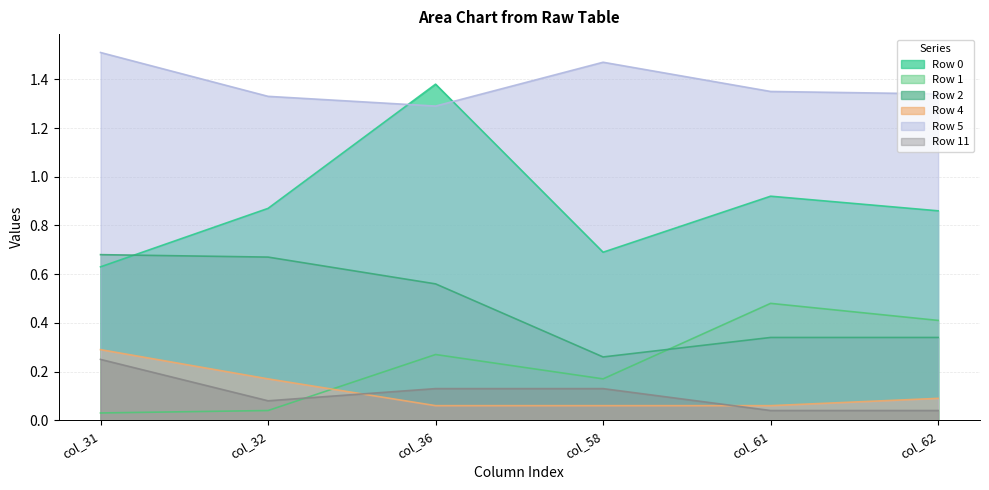

How many lines are shown in the chart?

6